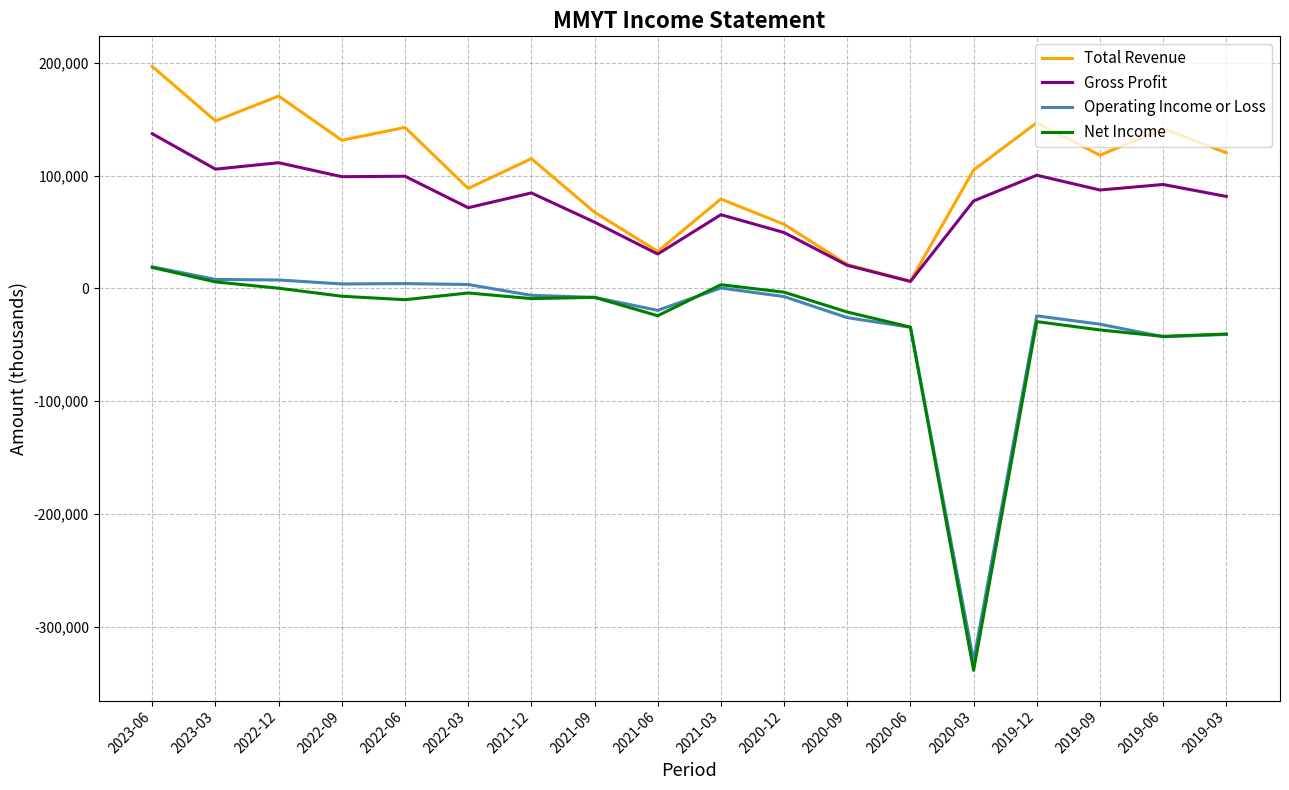

Which series has the widest spread of values?

Net Income